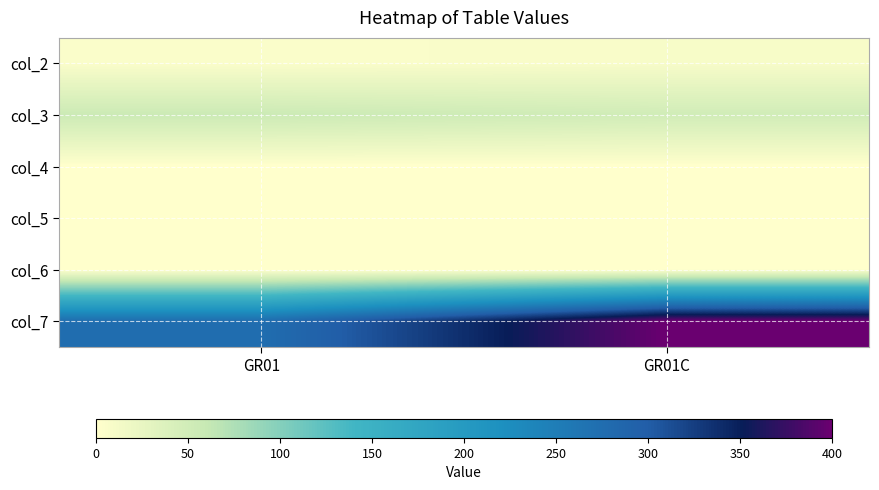

Which label corresponds to the largest value in the chart?

GR01C